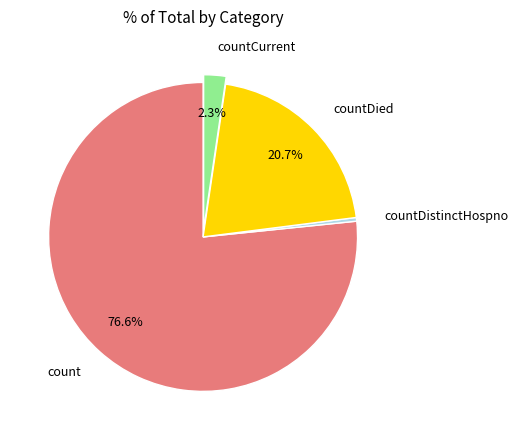

Between countDistinctHospno and countCurrent, which is larger?

countCurrent